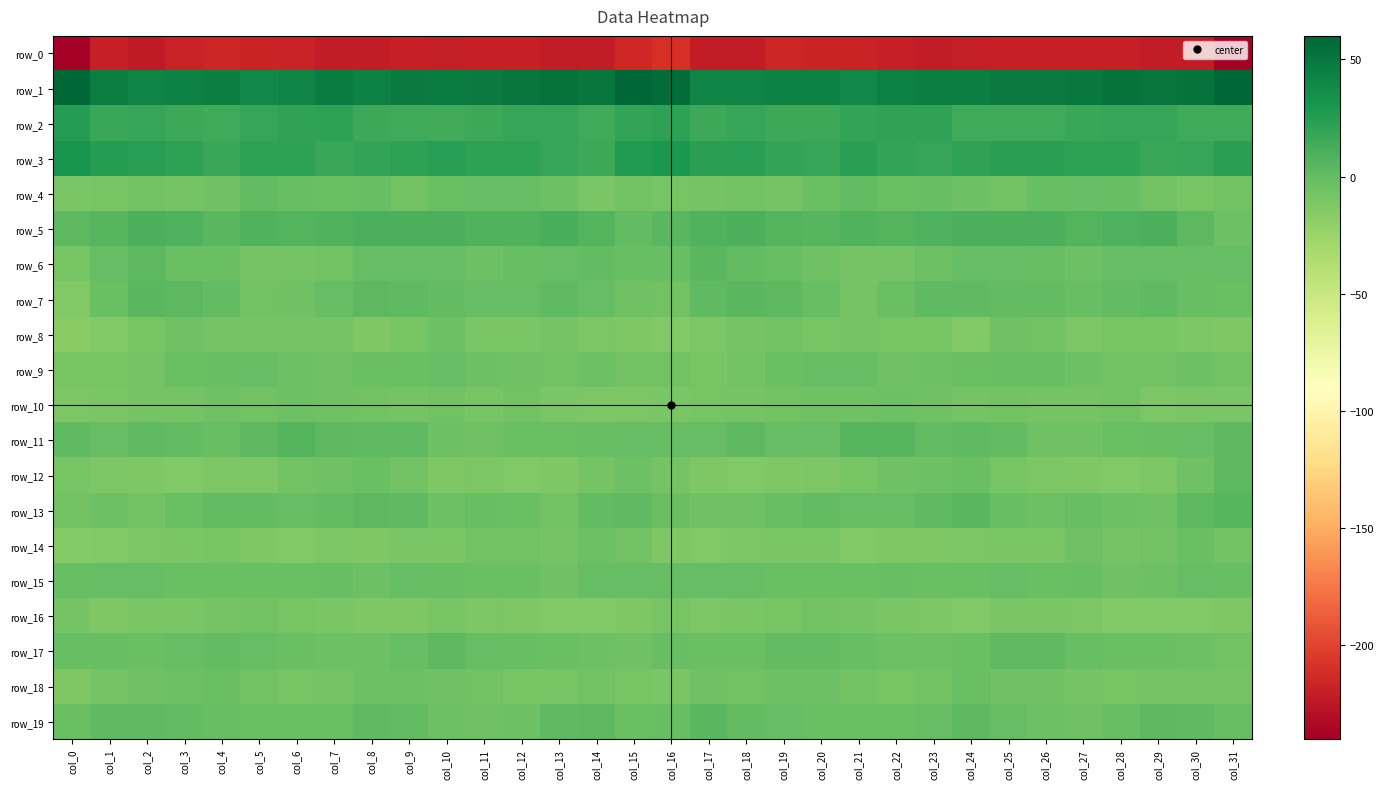

Where is row_16 nearest to the value -9?

col_6